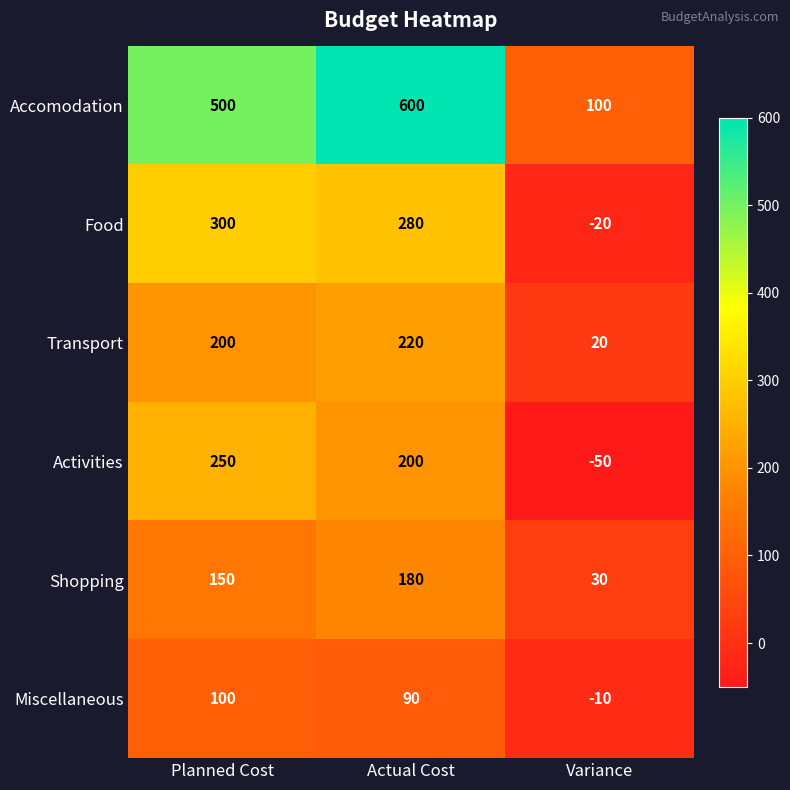

At which label is Miscellaneous closest to 45?

Actual Cost